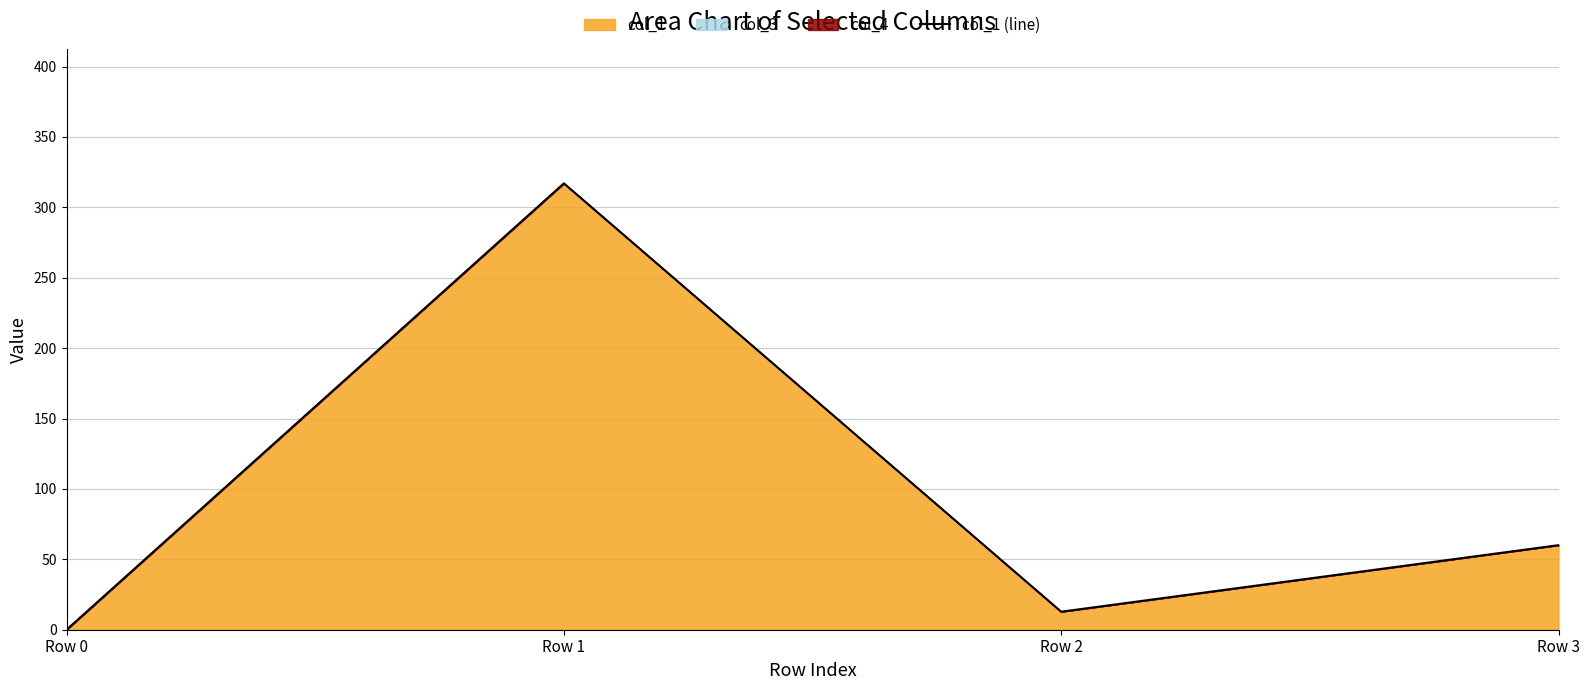

Rank the categories by value from lowest to highest.

Row 0, Row 2, Row 3, Row 1